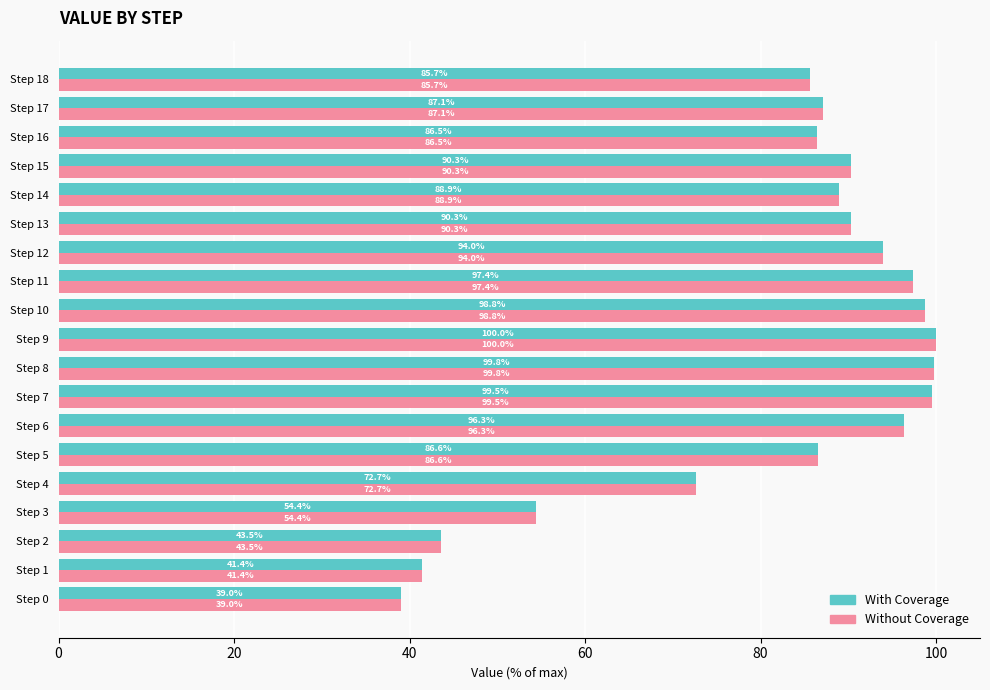

What is the average value of the With Coverage series?

81.7